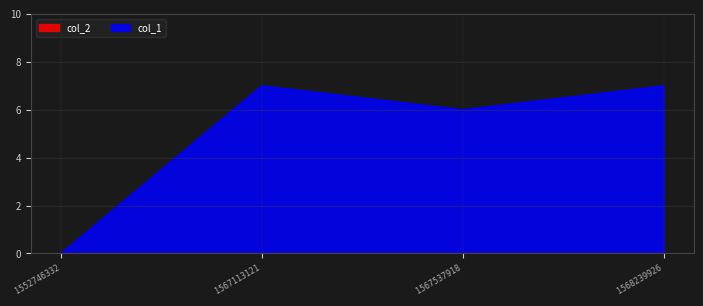

Rank the categories by value from highest to lowest.

1567113121, 1568239926, 1567537918, 1552746332